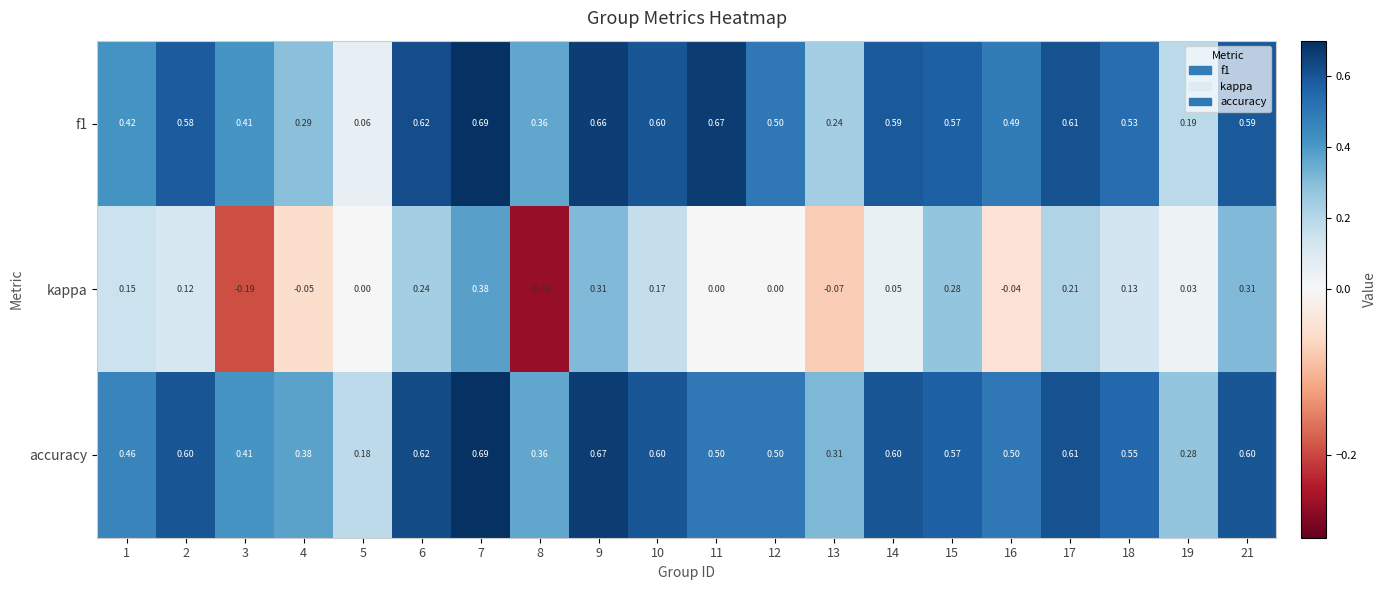

Is the value of kappa at 18 greater than the value of accuracy at 4?

No